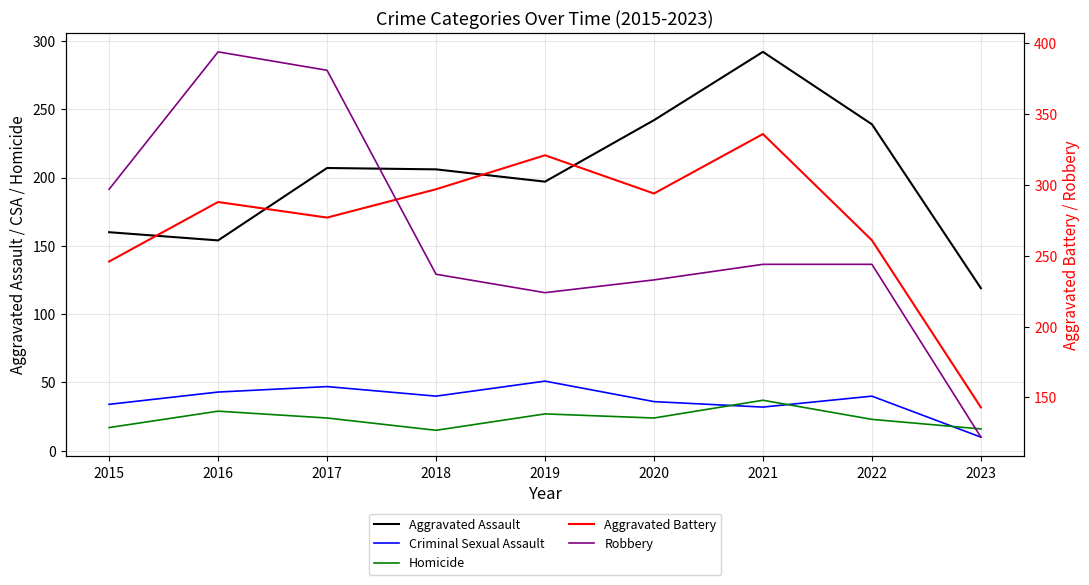

Which category has the lowest value in the Criminal Sexual Assault series?

2023